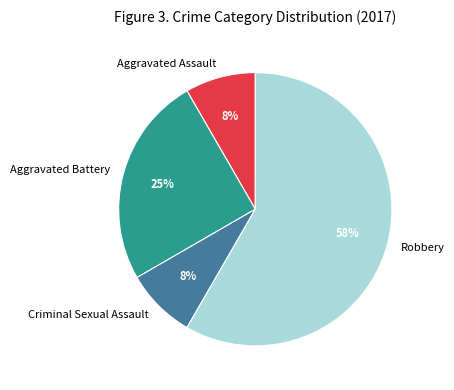

Between Robbery and Aggravated Assault, which is larger?

Robbery